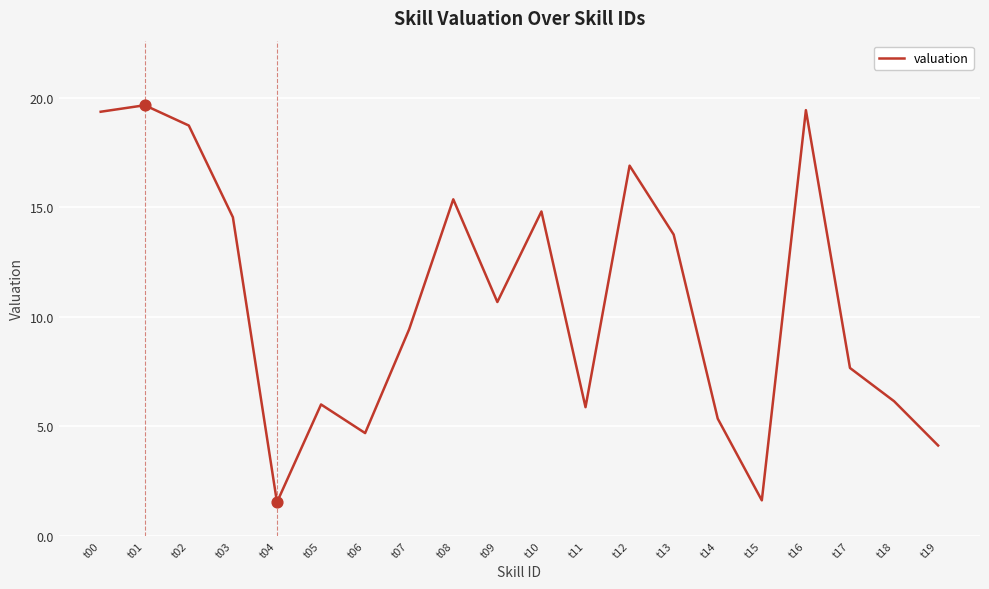

Between t08 and t12, which is larger?

t12